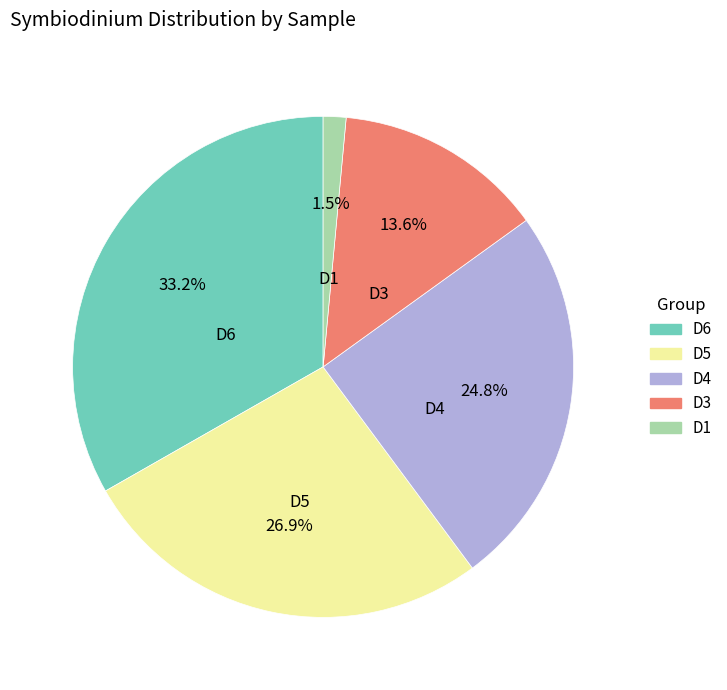

What is the largest slice in the pie chart?

D6